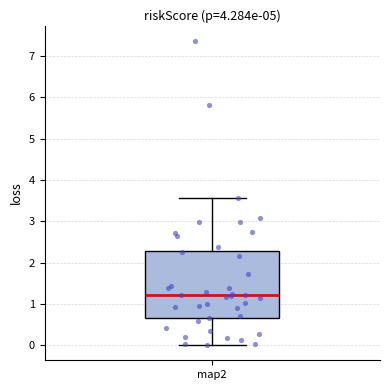

Transcribe this box plot: give where the median line is, the range the box spans, and where the two whiskers end, as read against the y-axis. The values are not printed on the chart, so give them approximately, as read against the axis.

median 1.2, box 0.6 to 2.3, whiskers 0.0 to 3.6